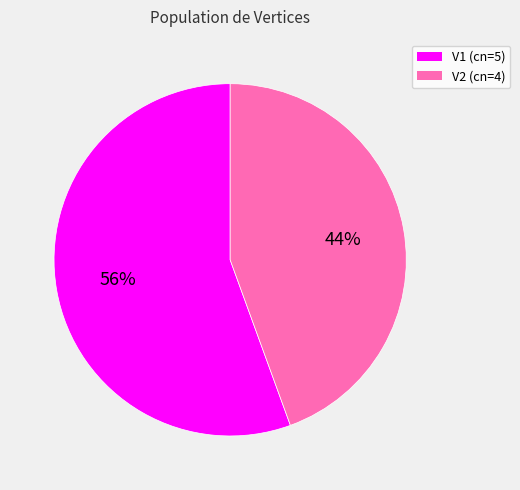

To the nearest percent, what portion does V1 represent?

56%